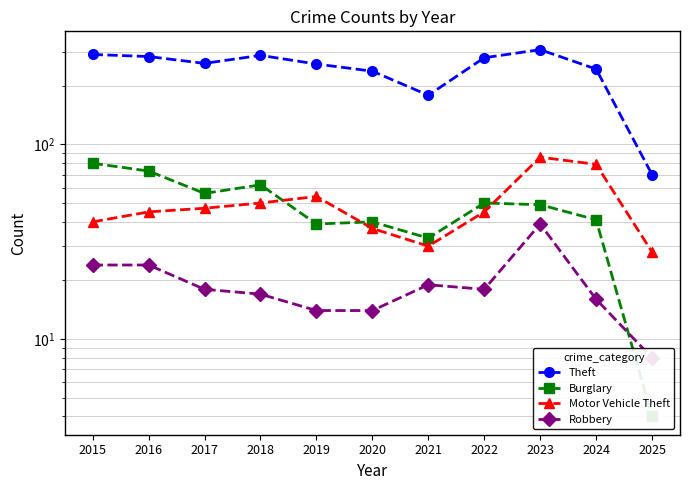

At which category is the sum across all series the highest?

2023